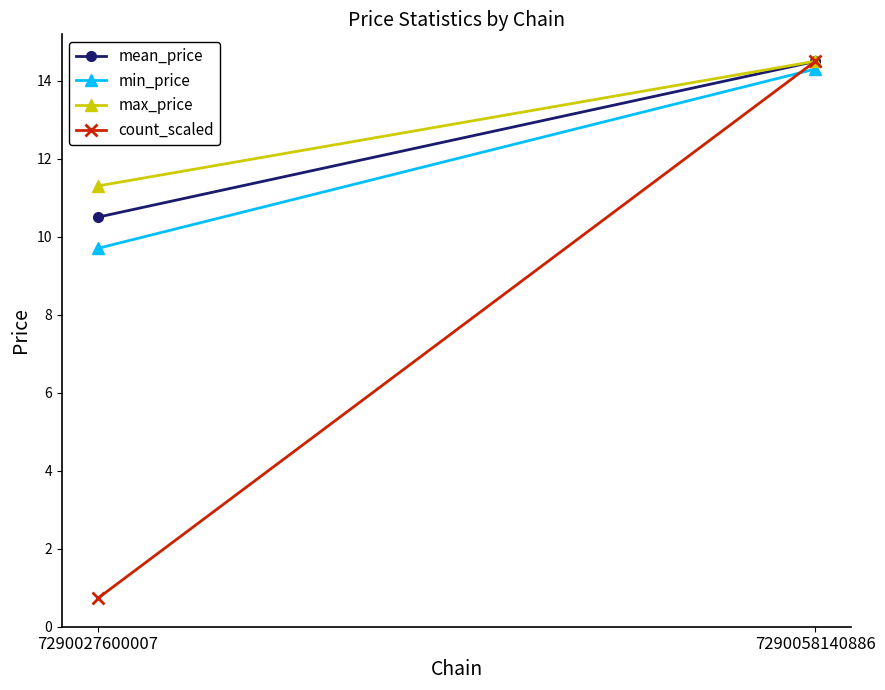

Which series has the largest total across all categories?

max_price